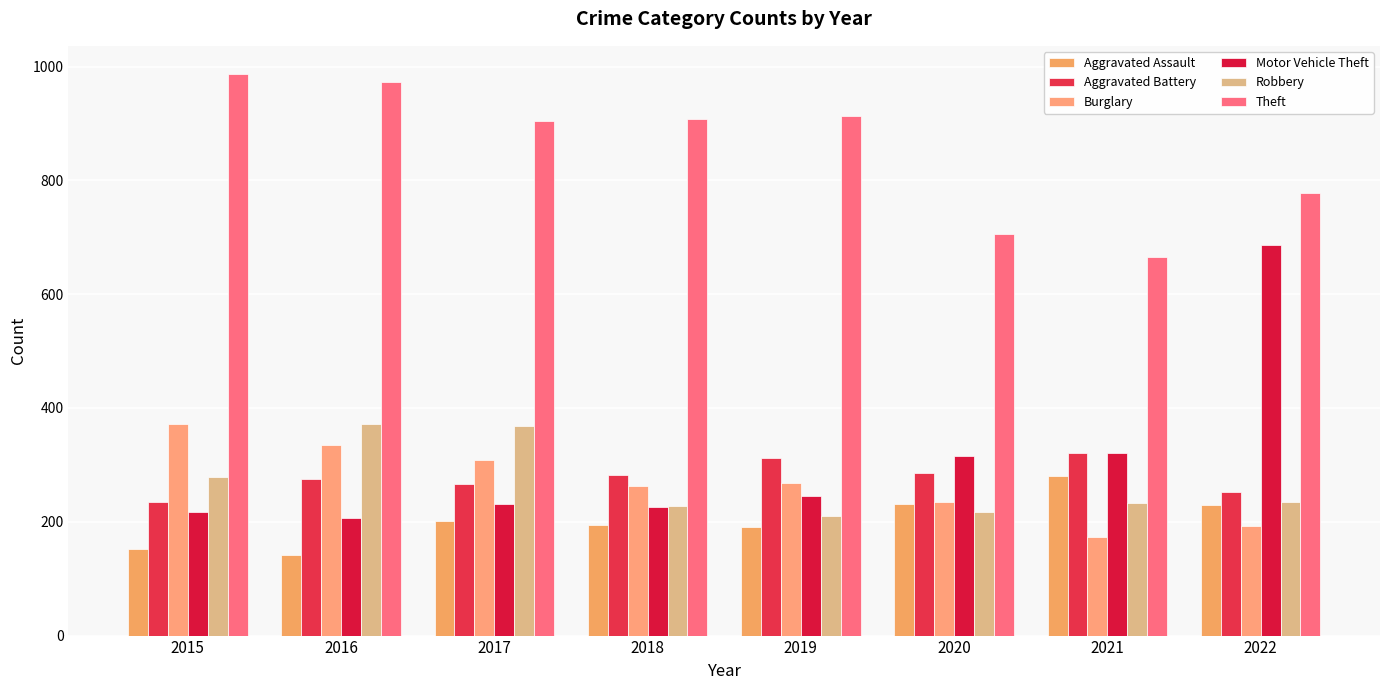

Where does the Aggravated Assault series first go above 201?

2020